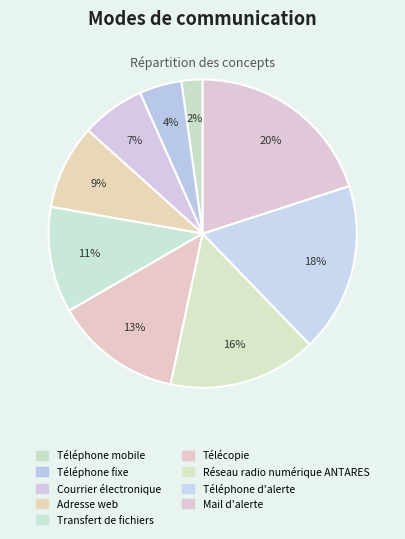

Between Téléphone mobile and Téléphone fixe, which is larger?

Téléphone fixe